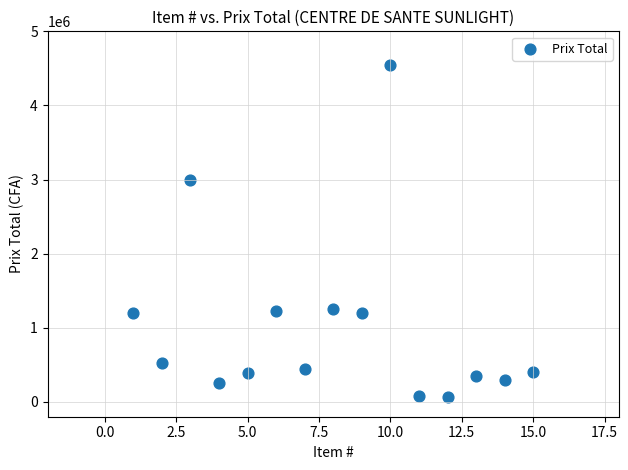

What Y value in the scatter plot is closest to 2310000?

3000000